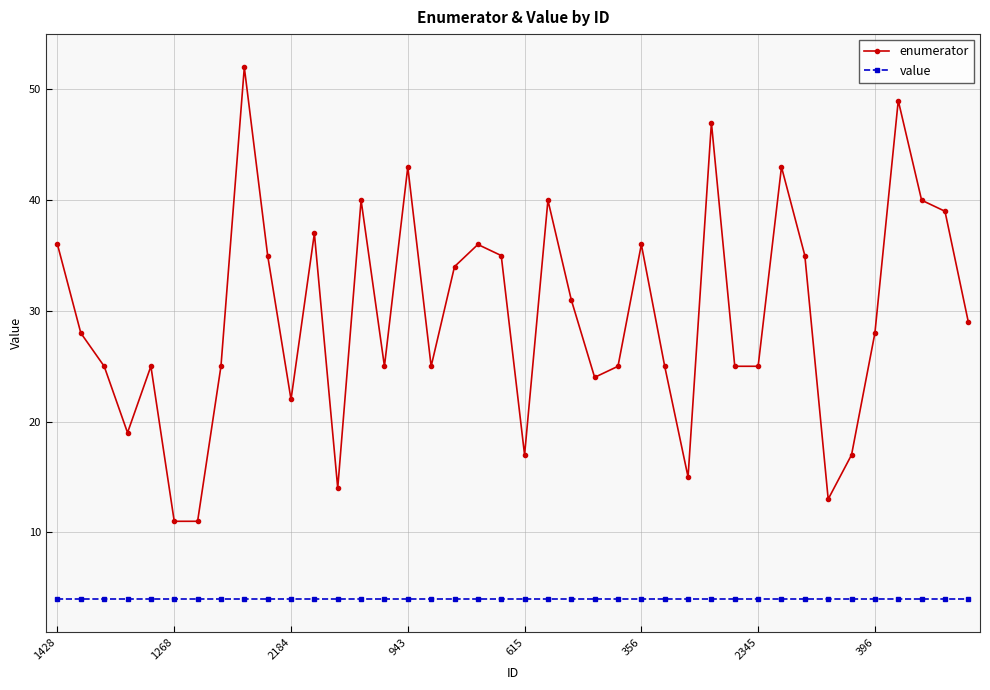

True or false: enumerator has more than 1 interior local peaks.

True